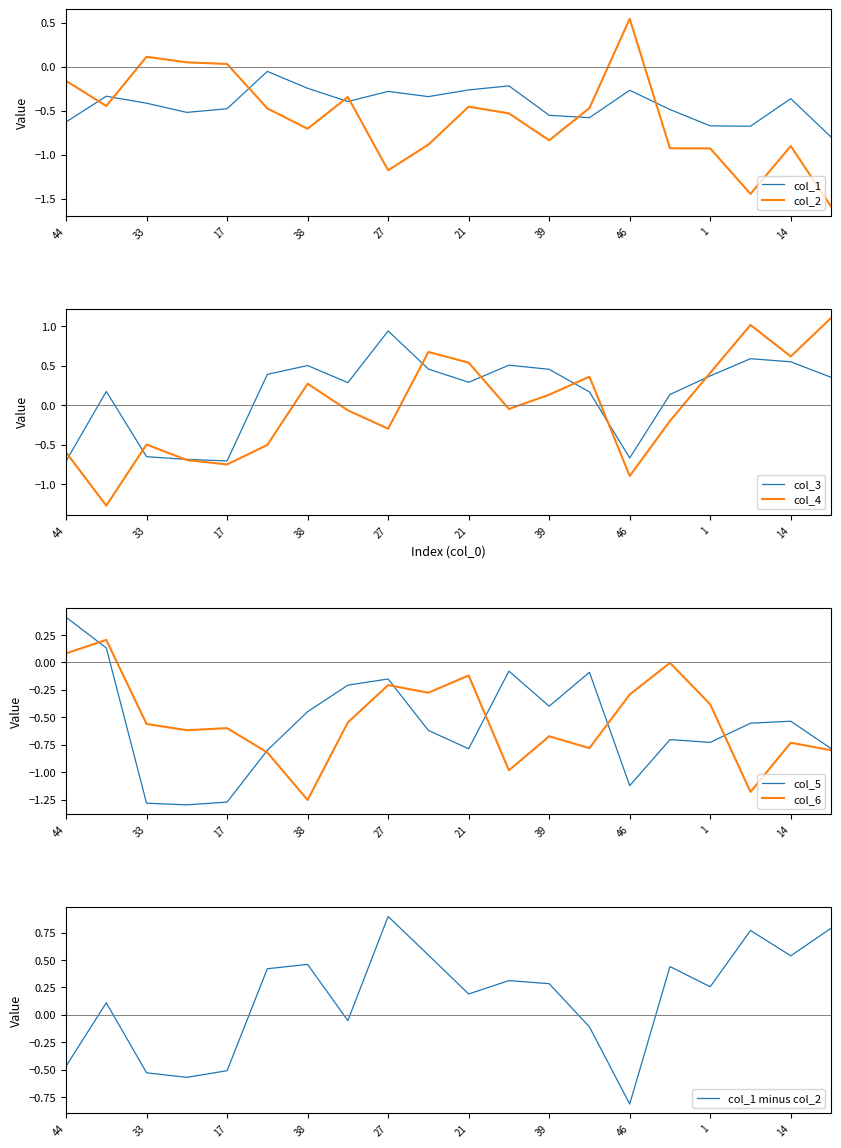

Reading left to right, what are all the values shown in this chart?

col_1: 44=-0.6	26=-0.3	33=-0.4	40=-0.5	17=-0.5	19=-0.1	38=-0.2	3=-0.4	27=-0.3	42=-0.3	21=-0.3	41=-0.2	39=-0.6	28=-0.6	46=-0.3	35=-0.5	1=-0.7	49=-0.7	14=-0.4	31=-0.8
col_2: 44=-0.2	26=-0.4	33=0.1	40=0.0	17=0.0	19=-0.5	38=-0.7	3=-0.3	27=-1.2	42=-0.9	21=-0.5	41=-0.5	39=-0.8	28=-0.5	46=0.5	35=-0.9	1=-0.9	49=-1.4	14=-0.9	31=-1.6
col_3: 44=-0.7	26=0.2	33=-0.7	40=-0.7	17=-0.7	19=0.4	38=0.5	3=0.3	27=0.9	42=0.5	21=0.3	41=0.5	39=0.5	28=0.2	46=-0.7	35=0.1	1=0.4	49=0.6	14=0.5	31=0.4
col_4: 44=-0.6	26=-1.3	33=-0.5	40=-0.7	17=-0.8	19=-0.5	38=0.3	3=-0.1	27=-0.3	42=0.7	21=0.5	41=-0.0	39=0.1	28=0.4	46=-0.9	35=-0.2	1=0.4	49=1.0	14=0.6	31=1.1
col_5: 44=0.4	26=0.1	33=-1.3	40=-1.3	17=-1.3	19=-0.8	38=-0.4	3=-0.2	27=-0.2	42=-0.6	21=-0.8	41=-0.1	39=-0.4	28=-0.1	46=-1.1	35=-0.7	1=-0.7	49=-0.6	14=-0.5	31=-0.8
col_6: 44=0.1	26=0.2	33=-0.6	40=-0.6	17=-0.6	19=-0.8	38=-1.3	3=-0.5	27=-0.2	42=-0.3	21=-0.1	41=-1.0	39=-0.7	28=-0.8	46=-0.3	35=-0.0	1=-0.4	49=-1.2	14=-0.7	31=-0.8